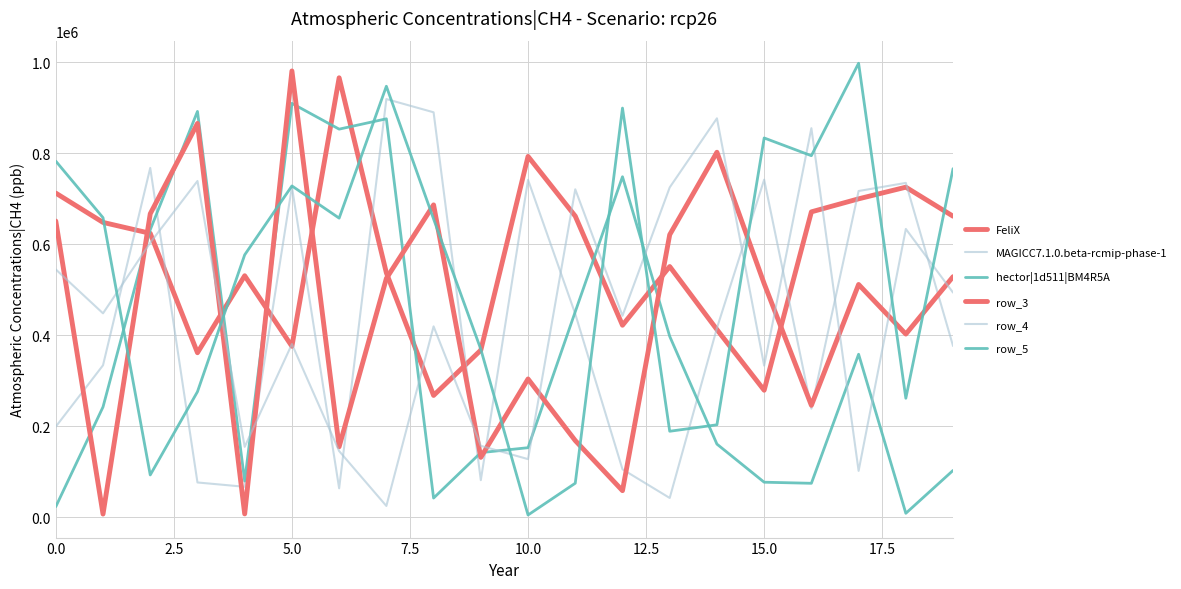

Count the number of categories in the chart.

20